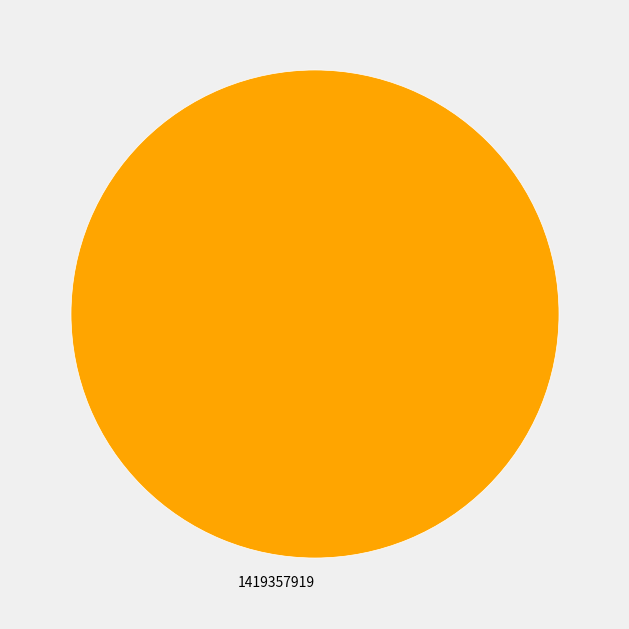

How many slices are in this pie chart?

1